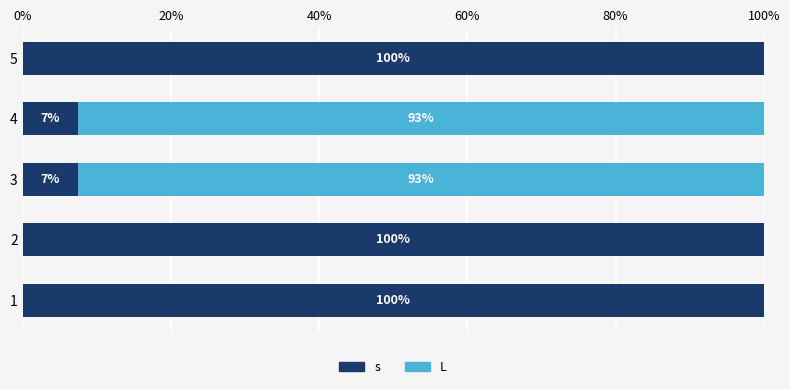

Read the s value at 5.

100.0